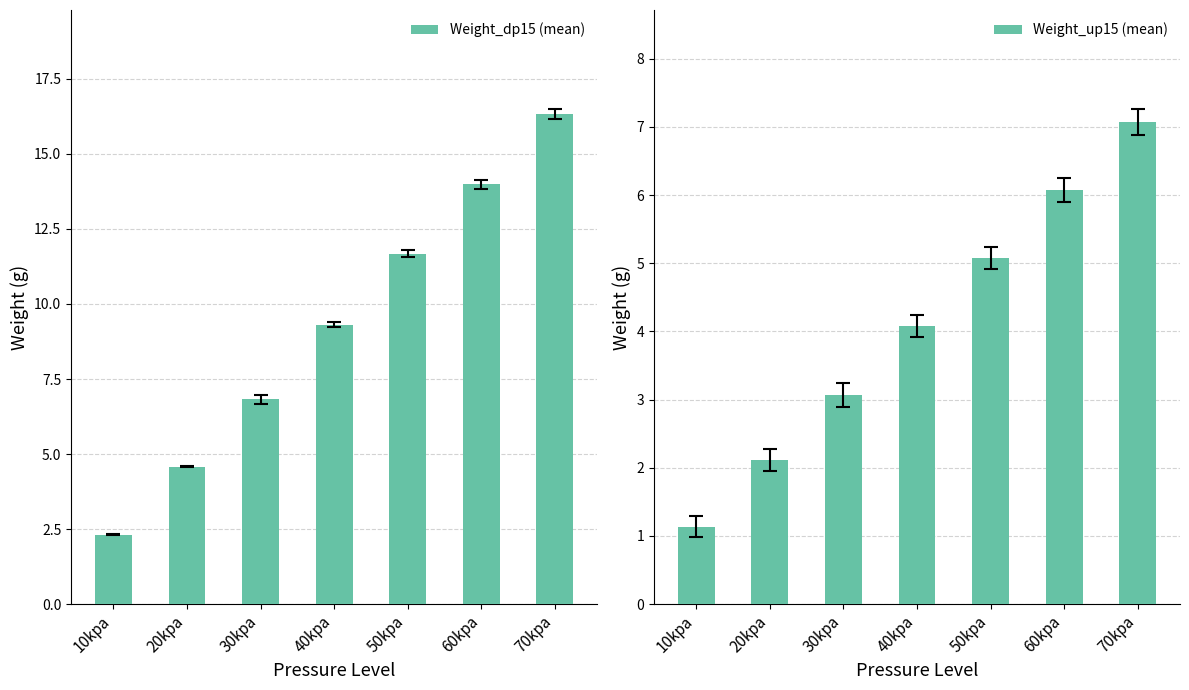

What is the label of the 6th bar from the left?

60kpa